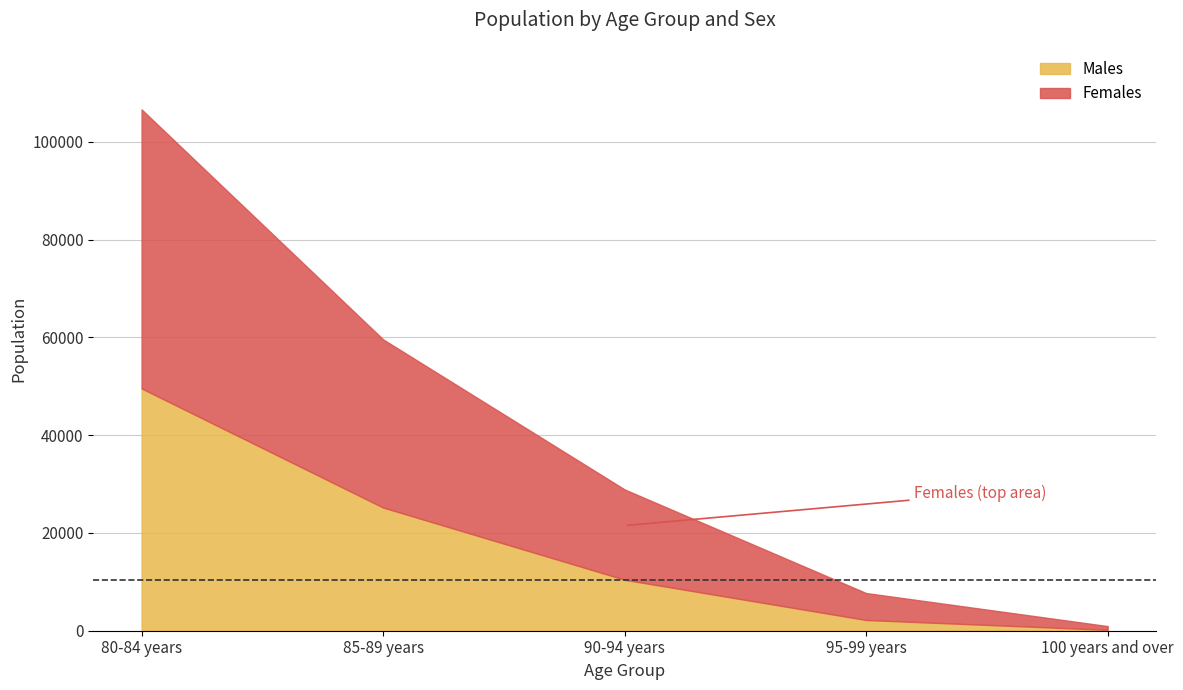

What is the spread (max minus min) of values at 90-94 years?

8033